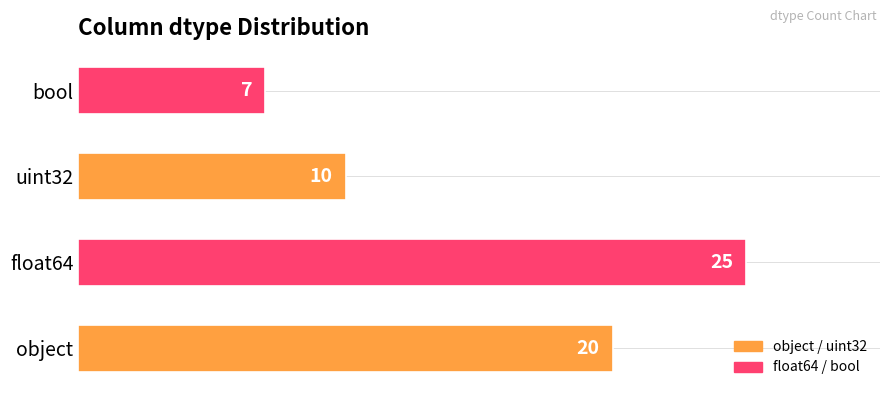

True or false: the data shows 7 at bool.

True